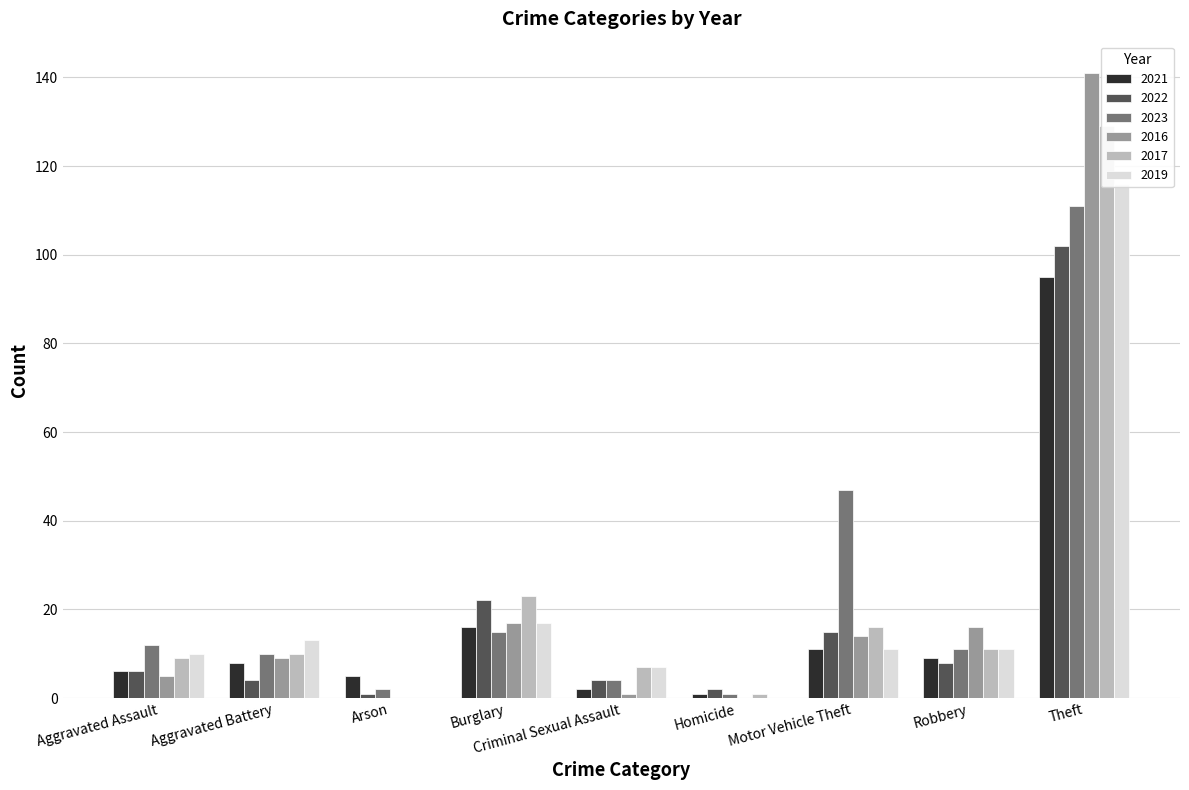

What is the sum of the 2023 values at Aggravated Battery and Criminal Sexual Assault?

14